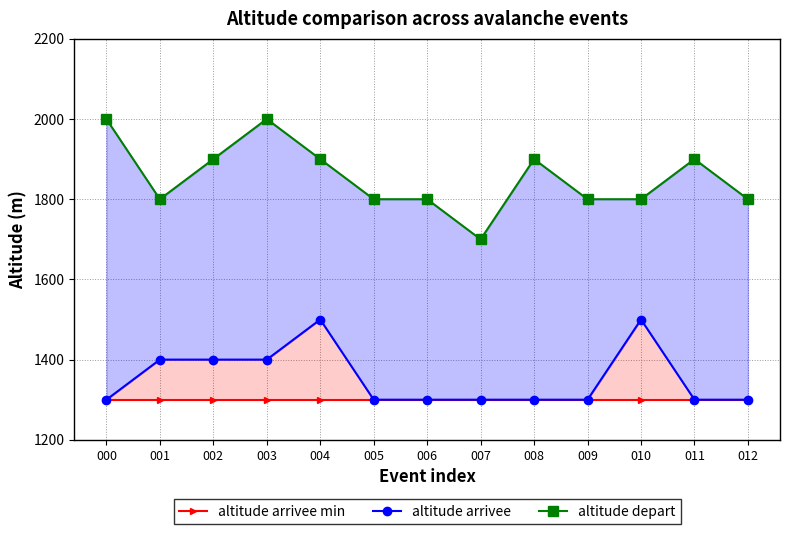

List the labels in order of altitude arrivee min value, smallest first.

000, 001, 002, 003, 004, 005, 006, 007, 008, 009, 010, 011, 012